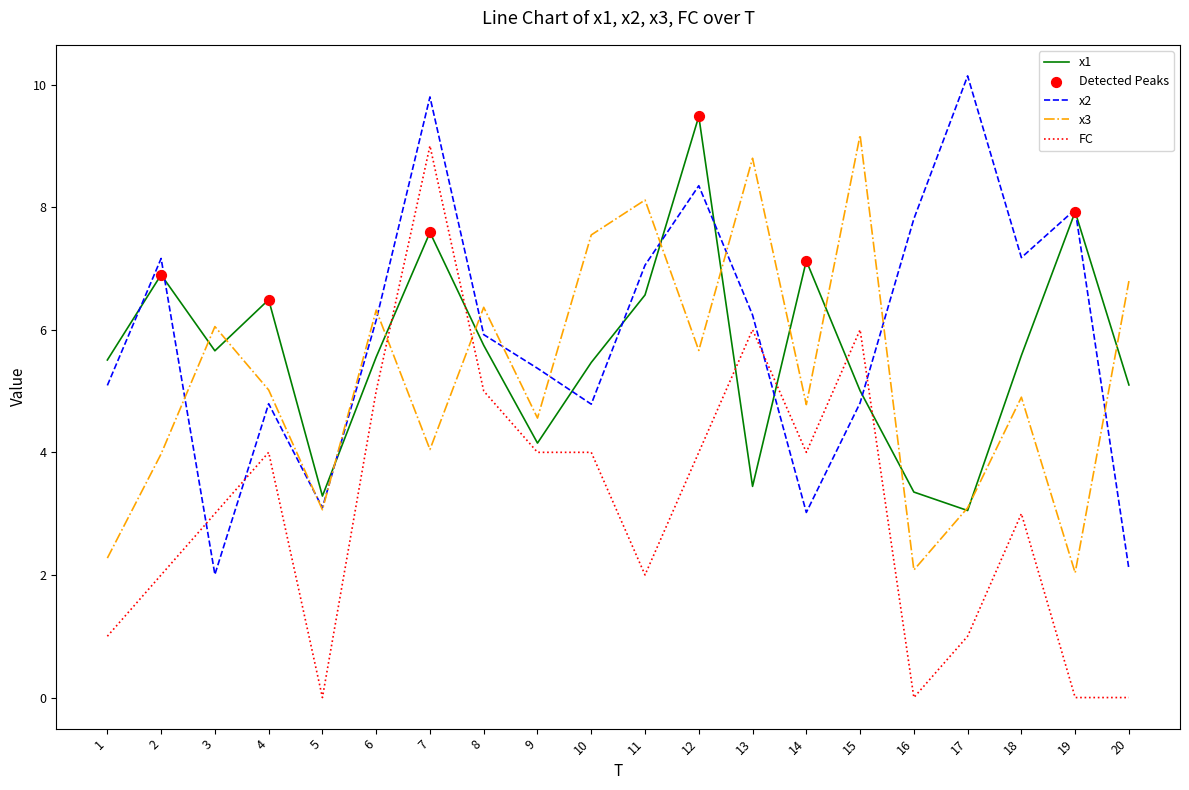

What is the total value across all series at 4?

20.3